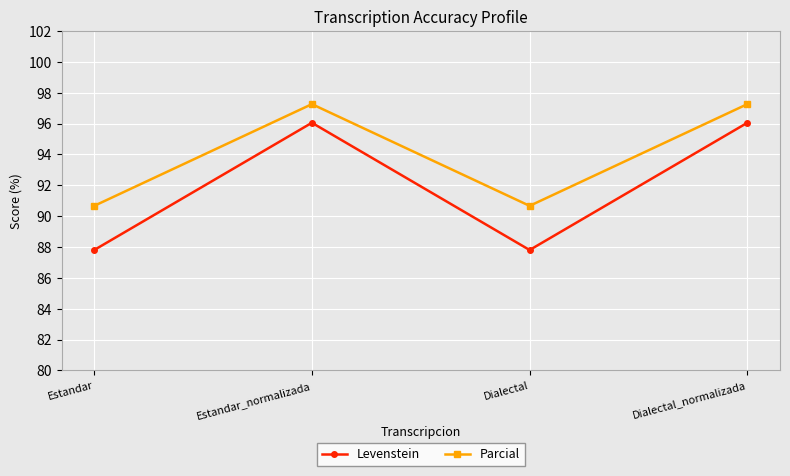

What is the label of the 3rd point from the right?

Estandar_normalizada